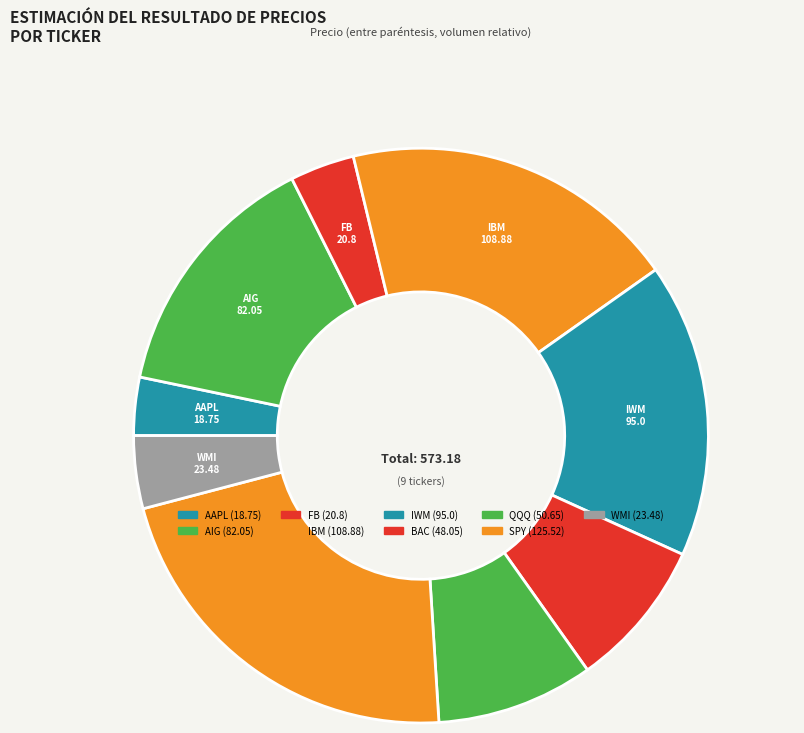

Approximately how many times larger is the value at BAC compared to FB?

2.3